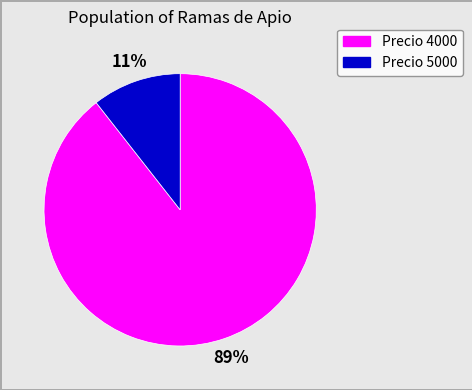

Is there a majority slice in this chart?

Yes